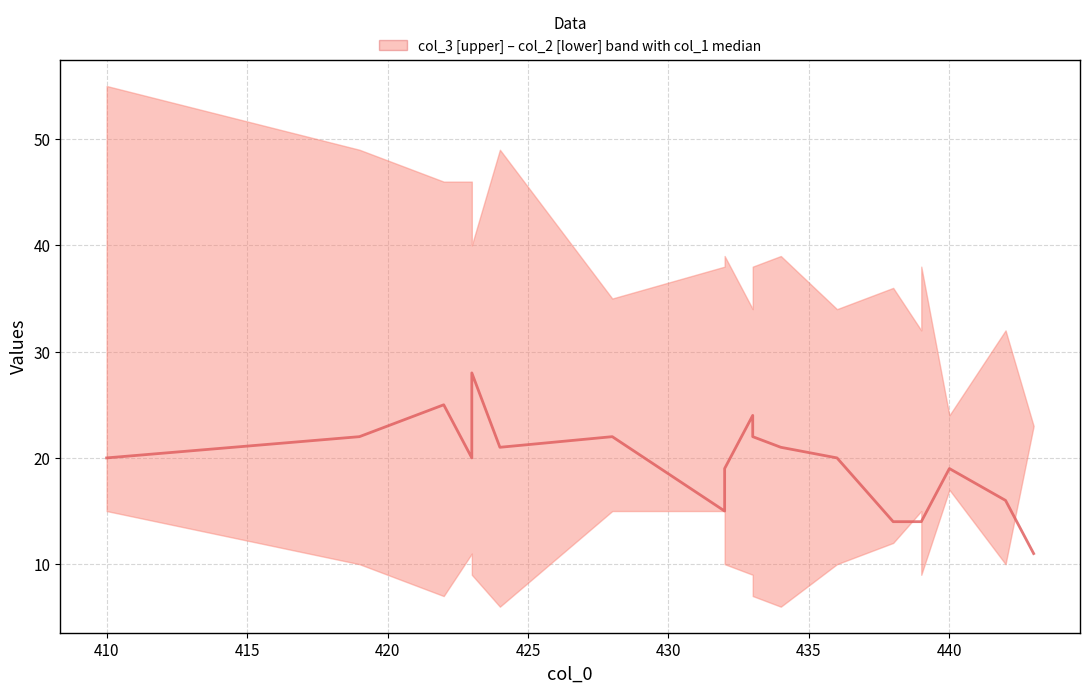

Reading left to right, extract all data points from this chart.

20	22	25	20	28	21	22	15	19	24	22	21	20	14	14	14	19	16	11